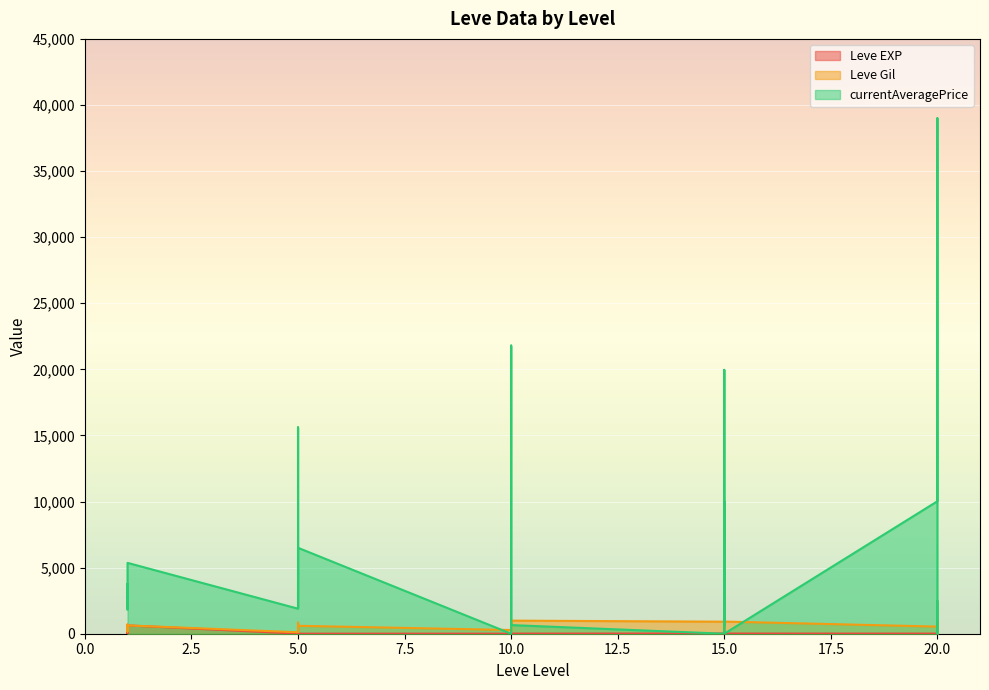

How many lines are shown in the chart?

3